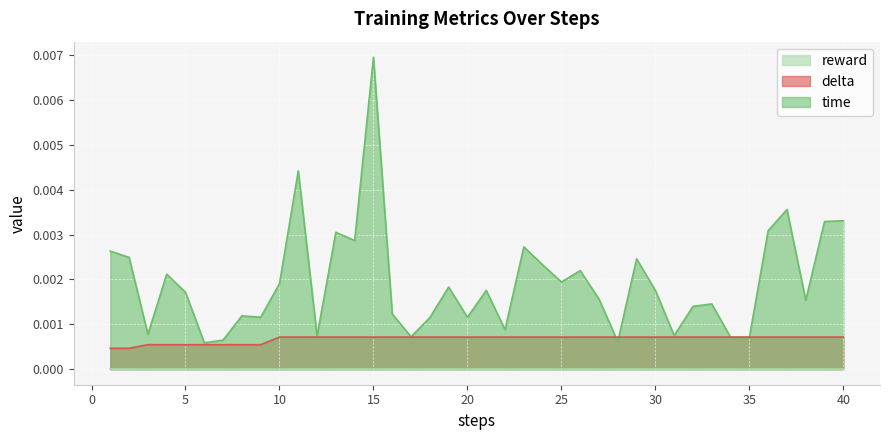

How many times do delta and time cross each other?

4